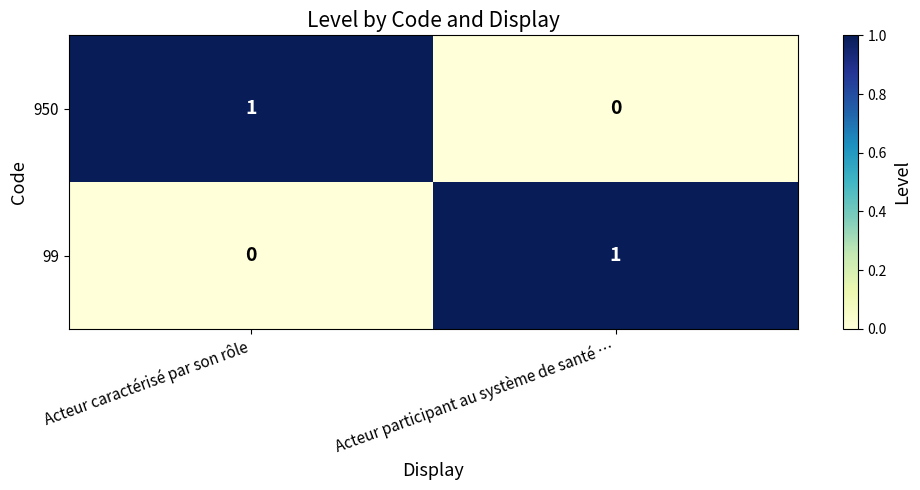

What is the total value across all series at Acteur caractérisé par son rôle?

1